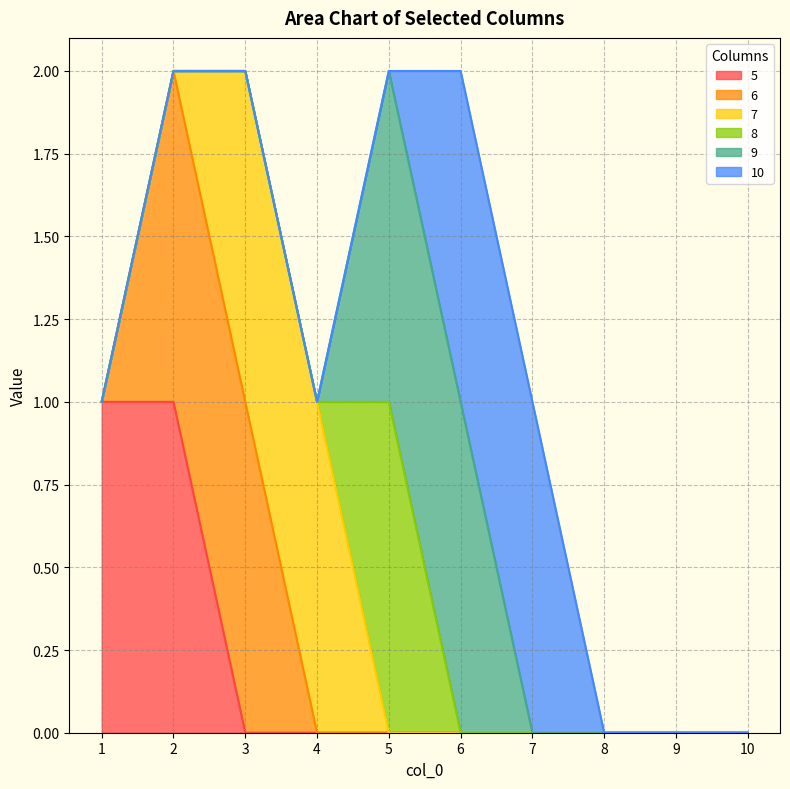

Where is 5 nearest to the value 0?

3